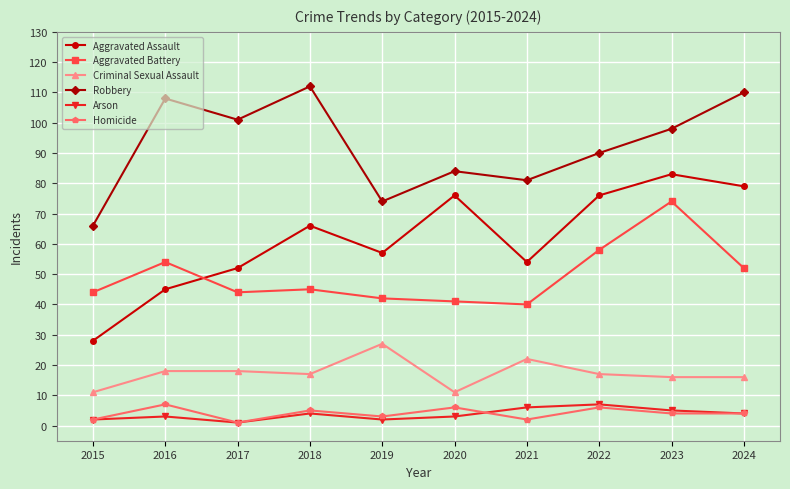

The Aggravated Battery series shows 69 at 2024. True or false?

False